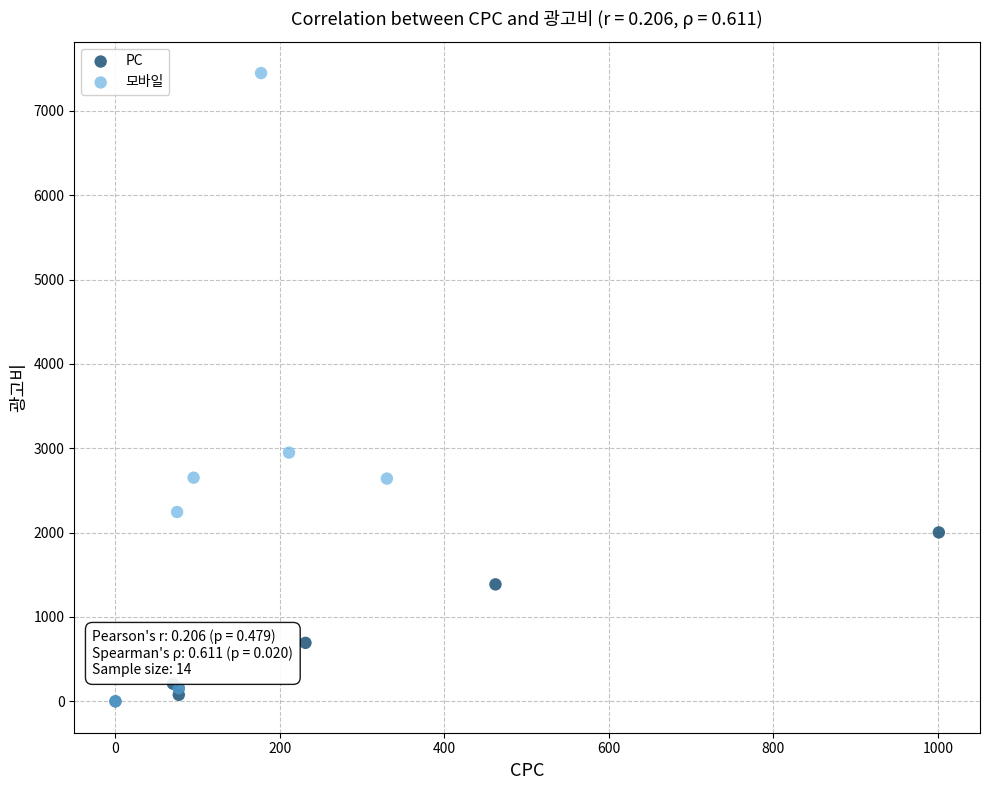

Which series reaches the maximum Y coordinate?

모바일